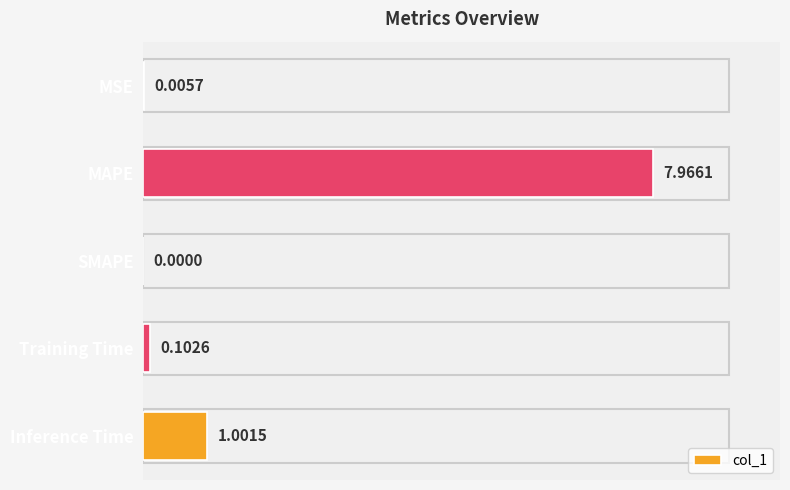

Count the number of data series in this chart.

1